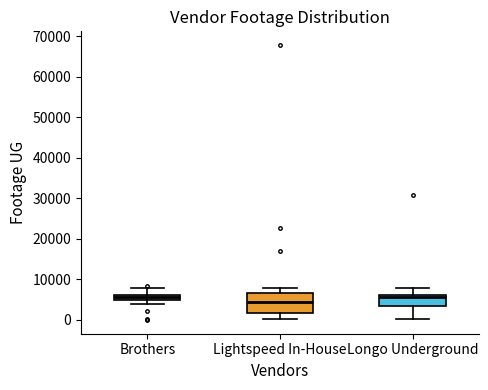

Where is the lower edge of the box for Brothers on the y-axis? The values are not printed on the chart, so give them approximately, as read against the axis.

5000